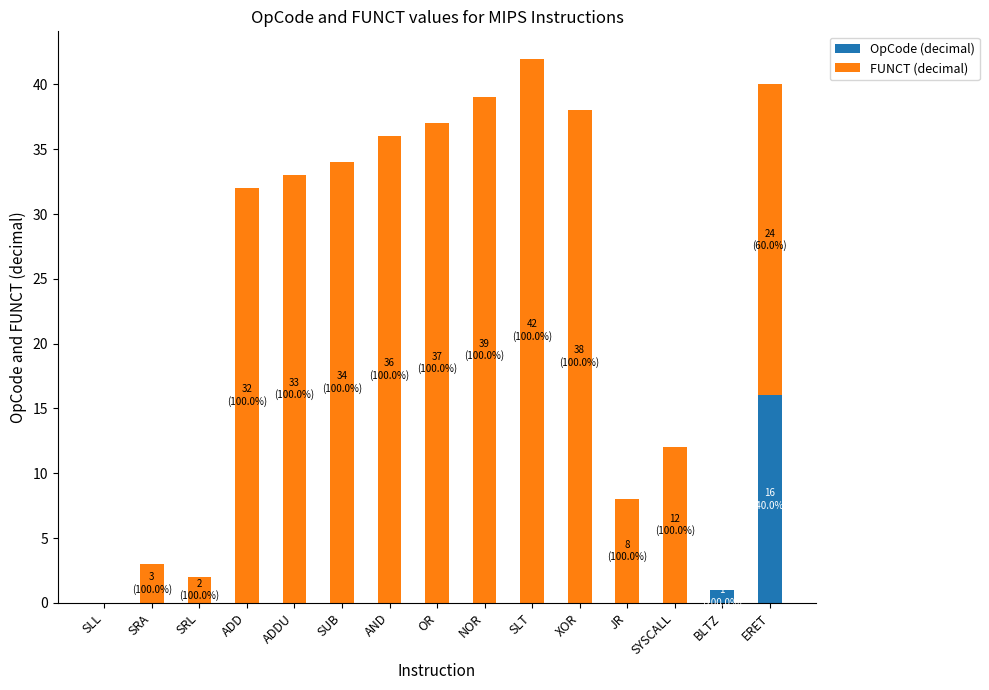

What is the total value across all series at AND?

36